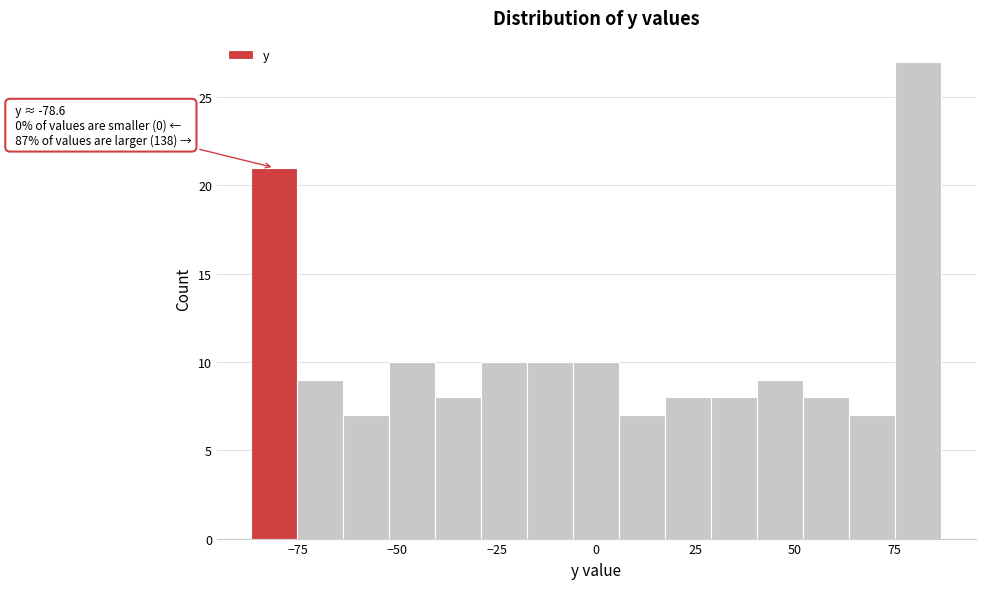

Around what value on the x-axis is the tallest bar? Give the approximate position of its centre, as read against the axis.

80